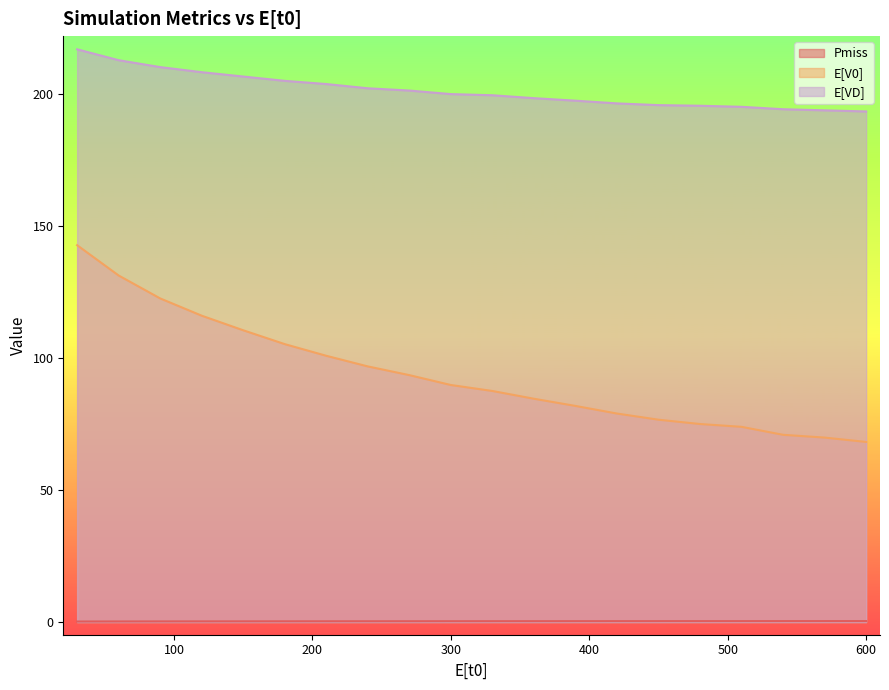

Count the number of data series in this chart.

3